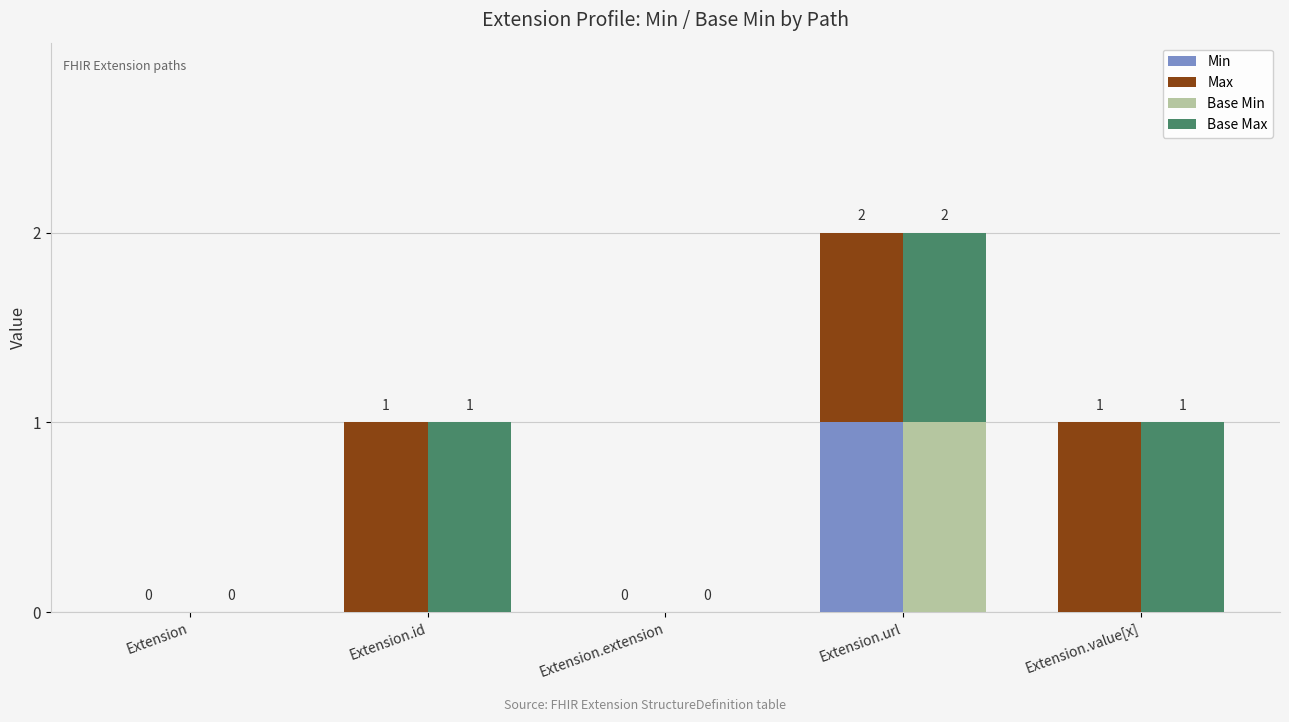

What position from the left is Extension.value[x]?

5